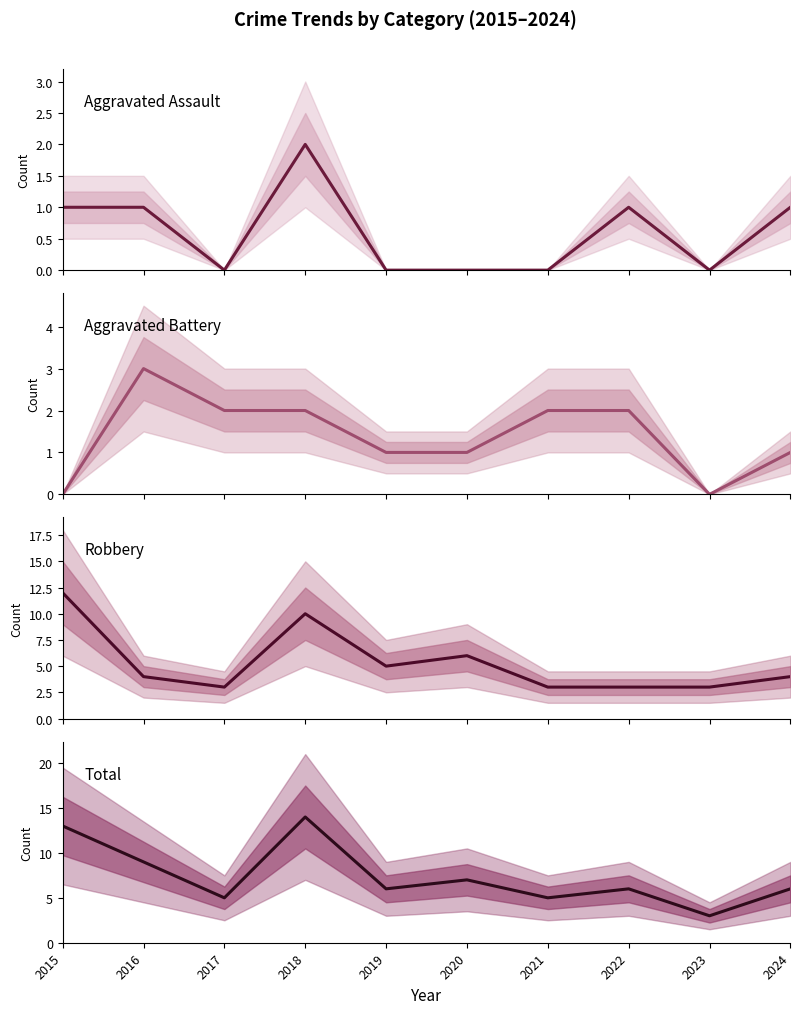

Rank the series by their maximum value, from highest to lowest.

Total, Robbery, Aggravated Battery, Aggravated Assault